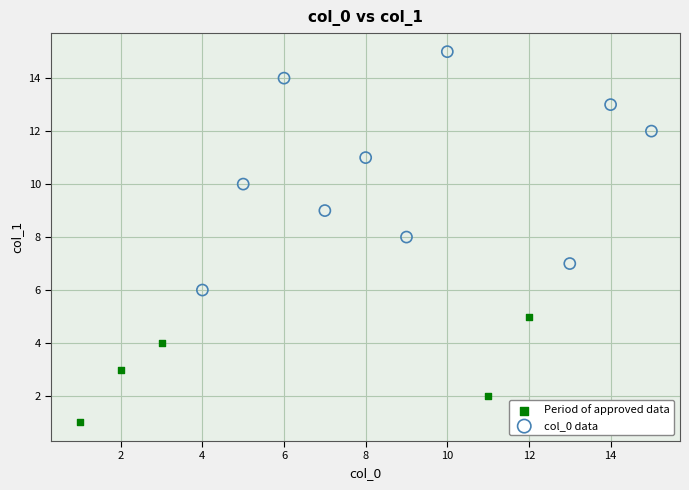

Which series has the widest spread of Y values?

col_0 data